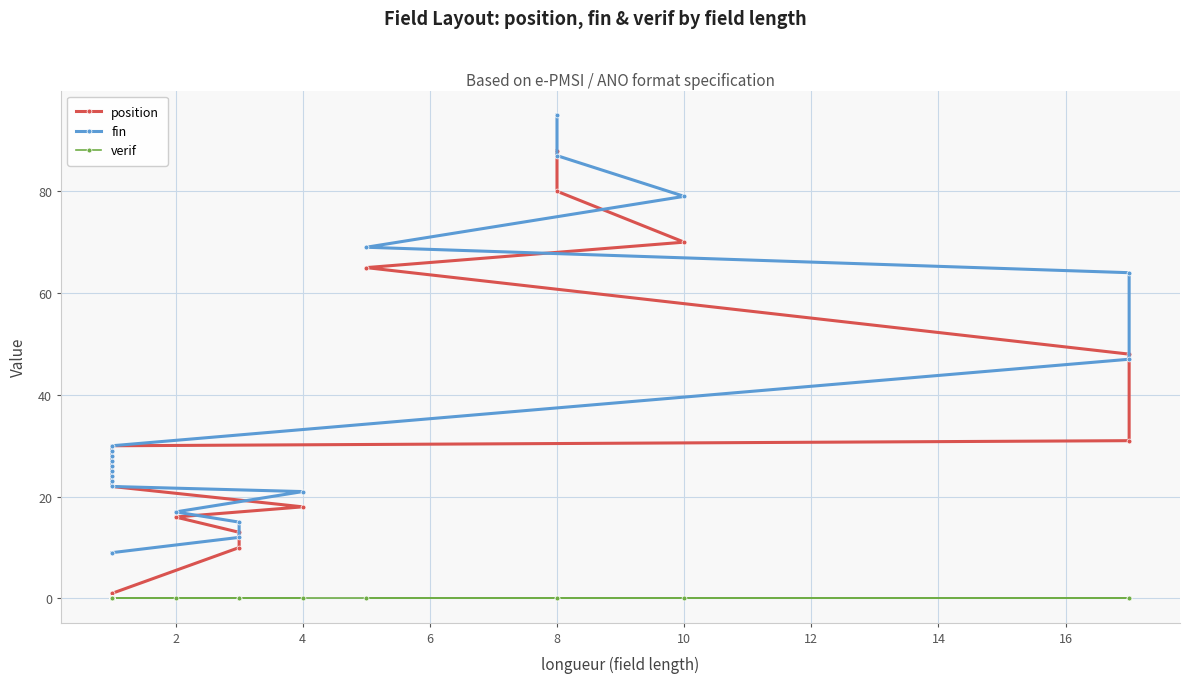

What is the difference between the highest and lowest values at 14?

24